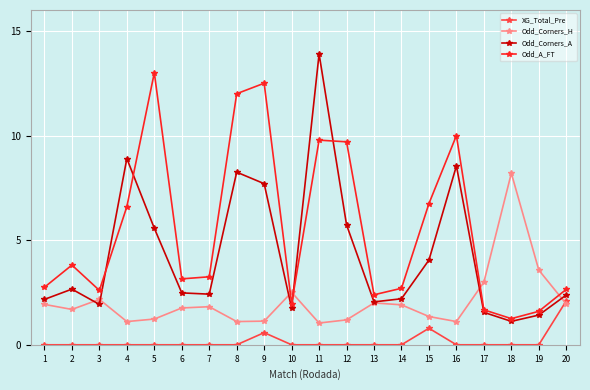

Does the chart have visible grid lines?

Yes